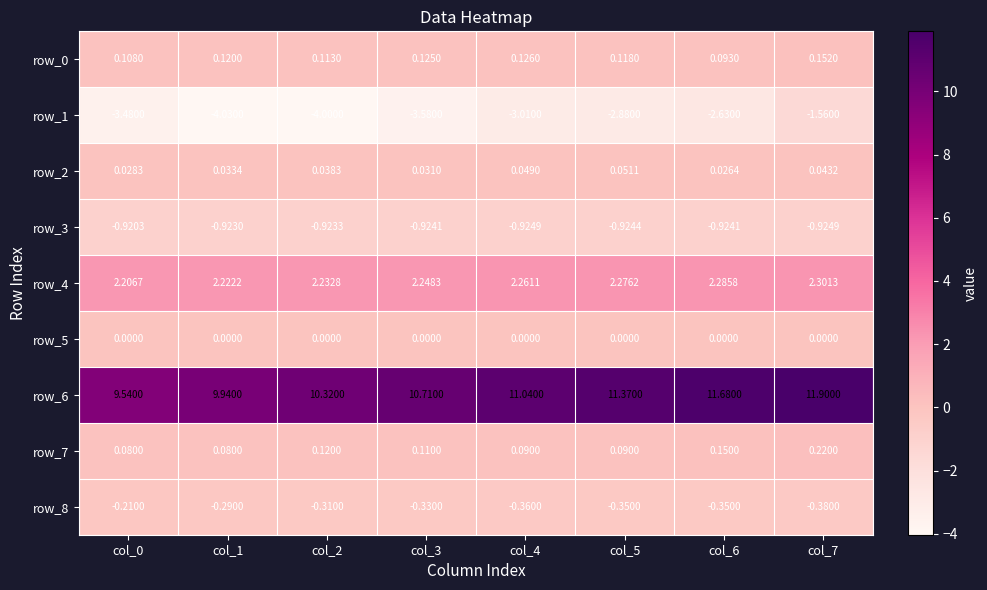

At which label is row_8 closest to 0?

col_0